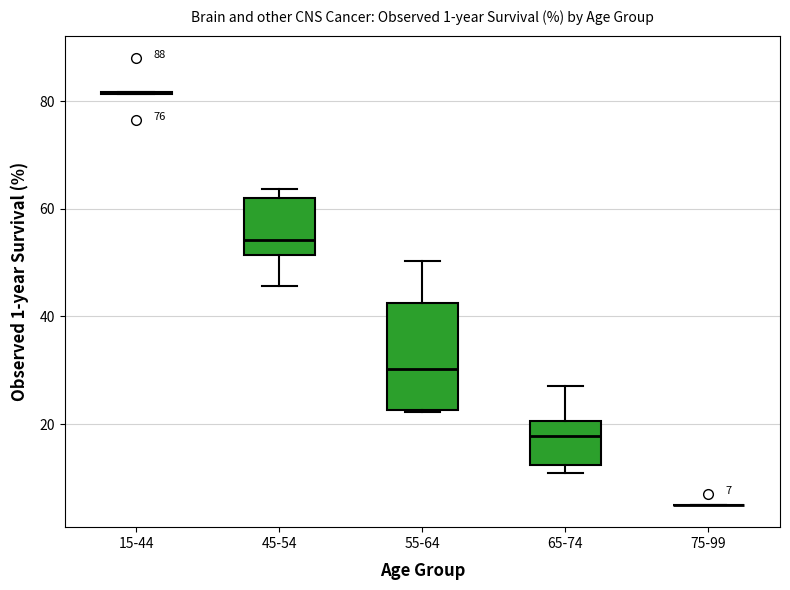

Comparing the boxes themselves (not the whiskers), which one is the tallest?

55-64